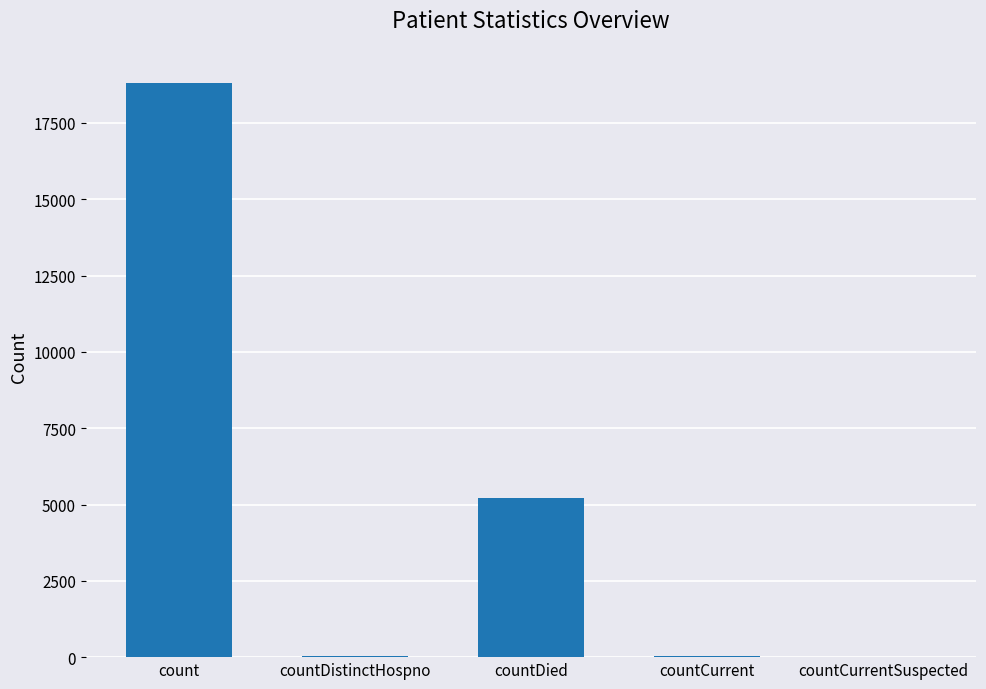

What is the sum of all values?

24057